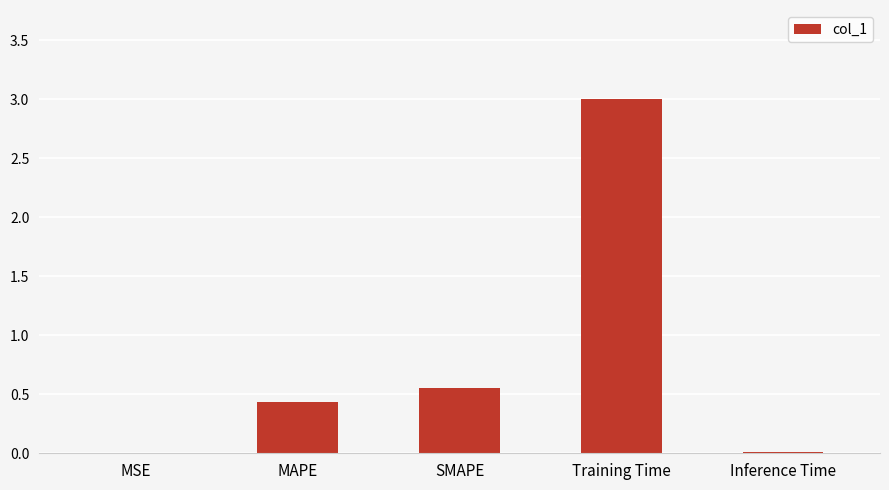

What is the sum of the values at MSE and Training Time?

3.0